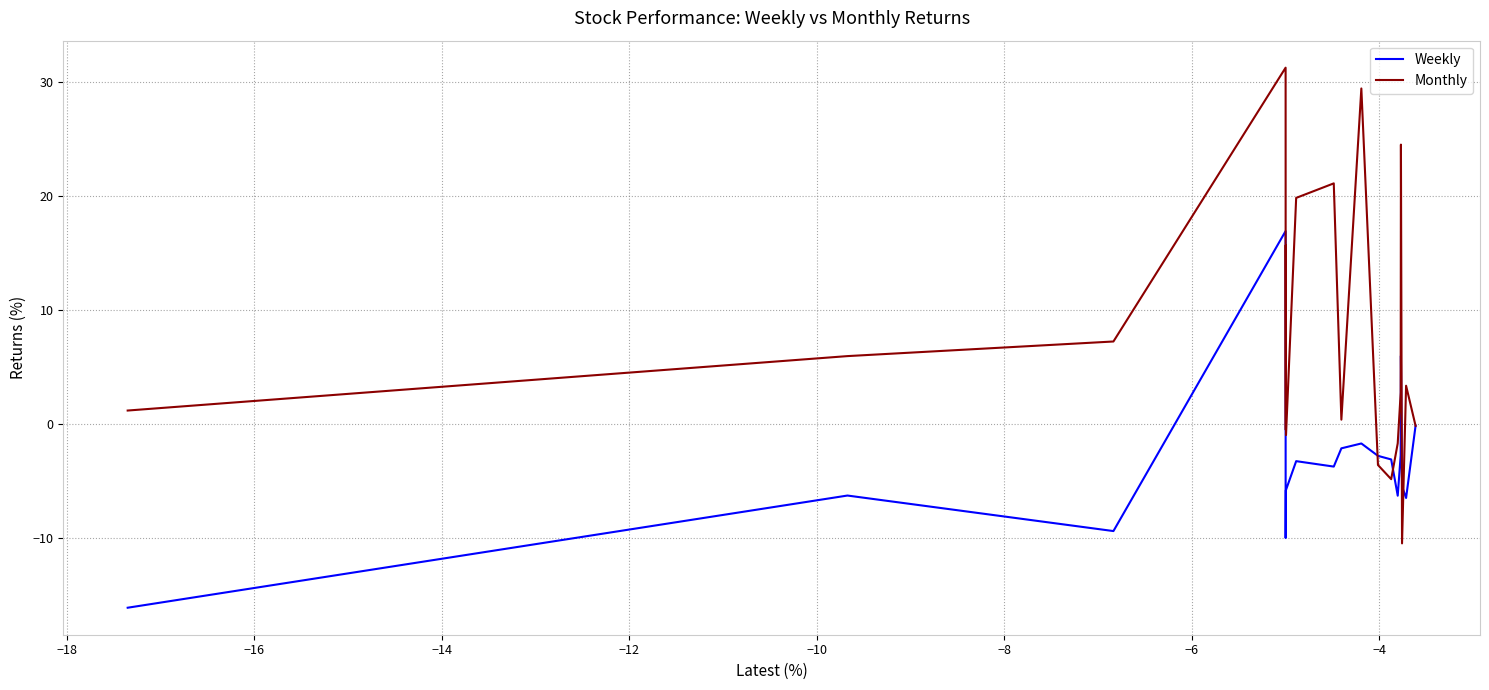

How many interior local peaks does the Monthly series have?

6